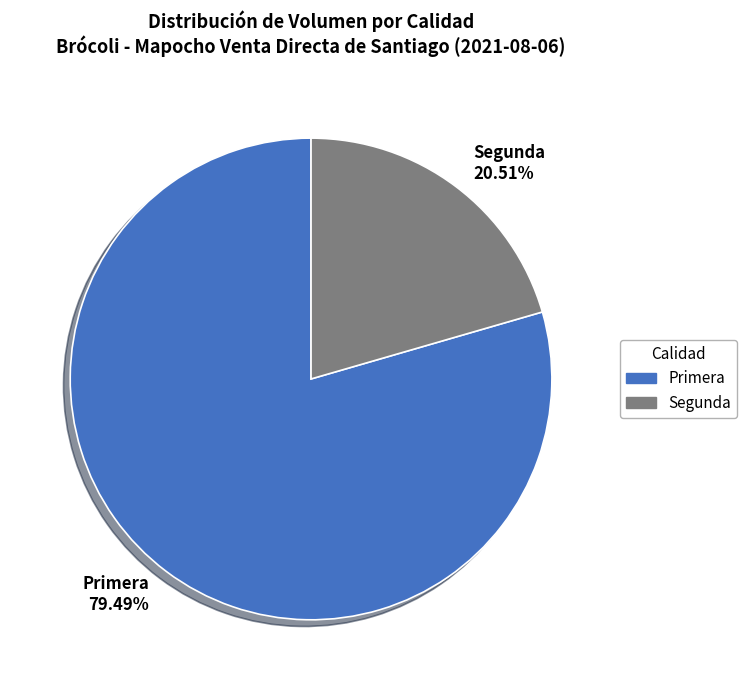

True or false: Segunda accounts for 6% of the total.

False